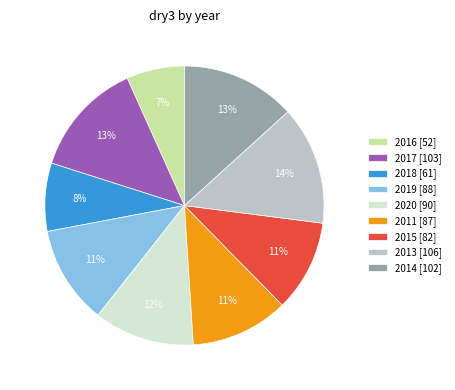

To the nearest percent, what portion does 2019 represent?

11%